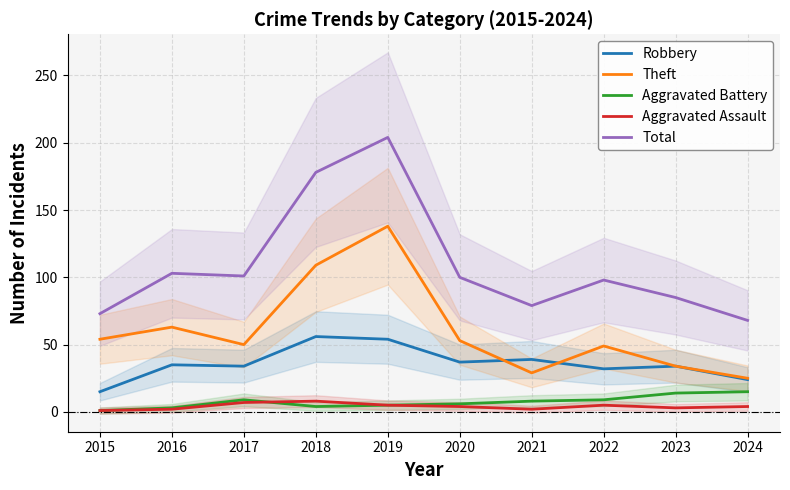

In Robbery, how many points are lower than both neighbors (excluding endpoints)?

3